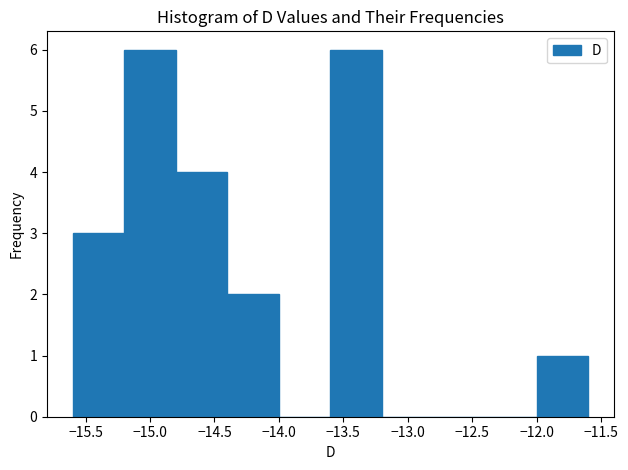

What is the height of the bar covering -14.4 to -14.0 on the x-axis? The values are not printed on the chart, so give them approximately, as read against the axis.

2